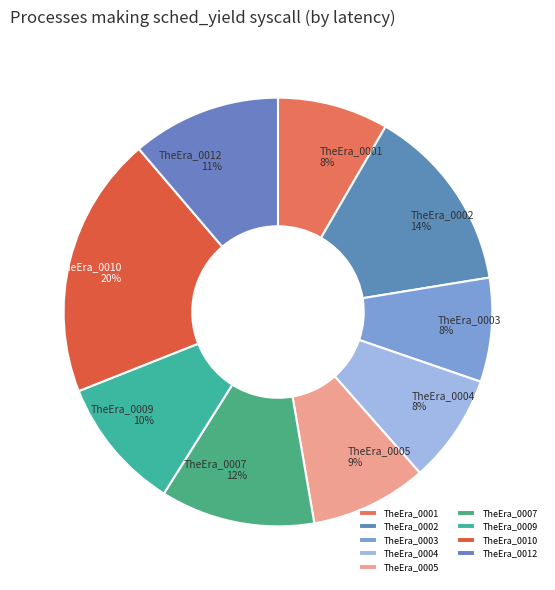

To the nearest percent, what portion does TheEra_0005 represent?

9%